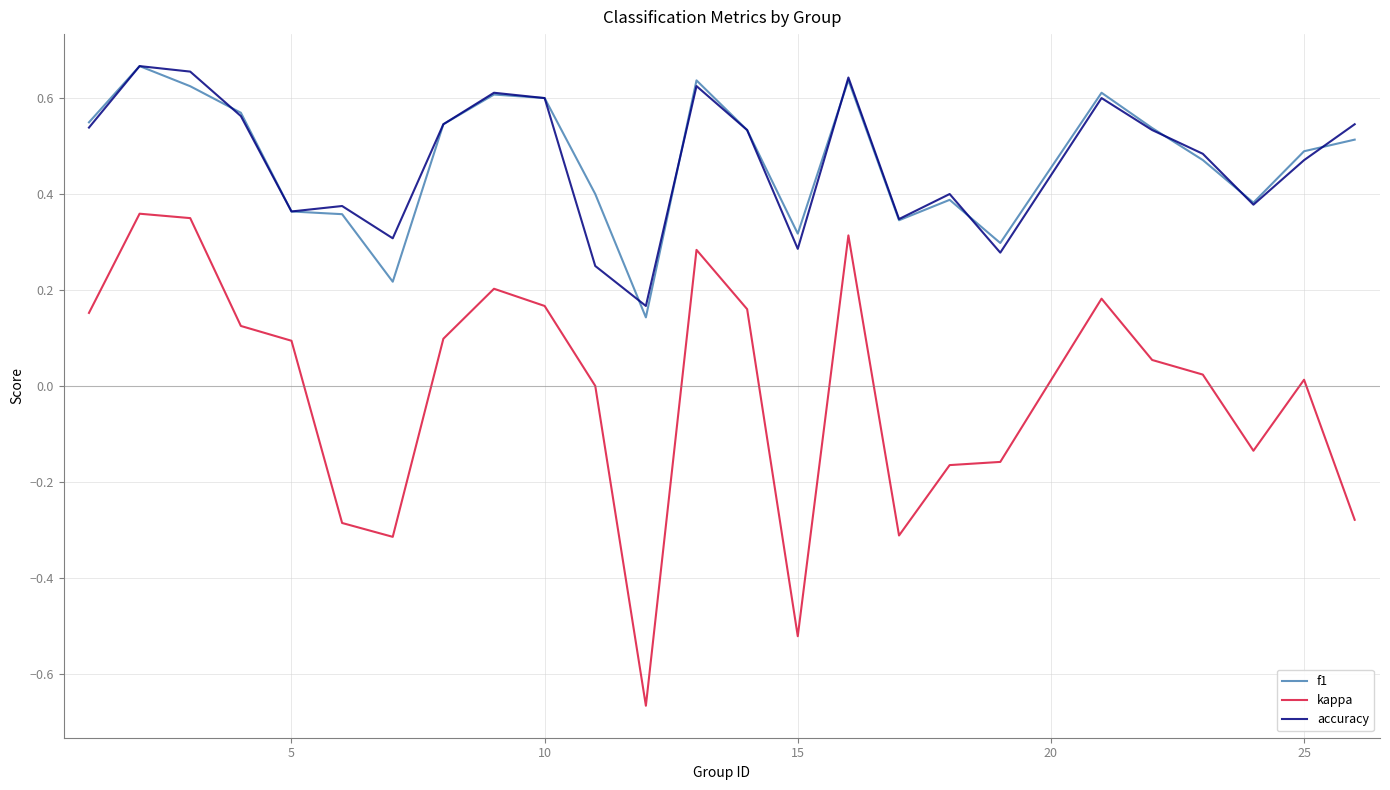

True or false: f1 and kappa cross at least once.

False